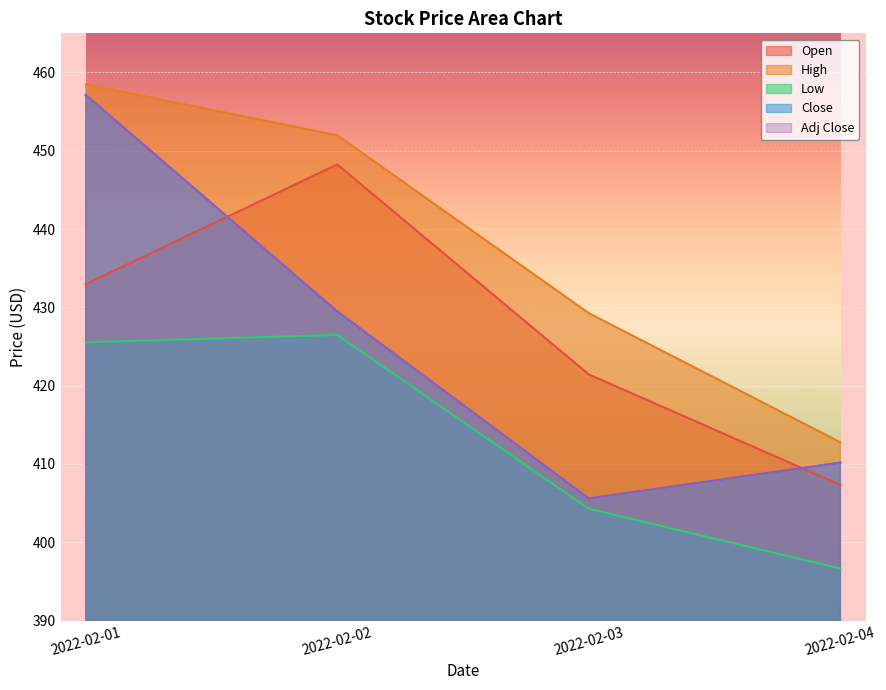

At which label is Adj Close closest to 431?

2022-02-02